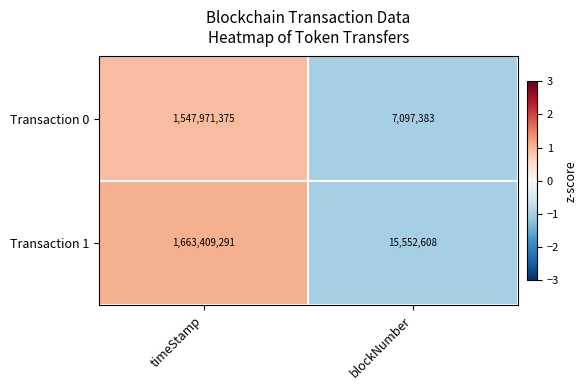

The value of Transaction 0 at blockNumber is 7097383. True or false?

True